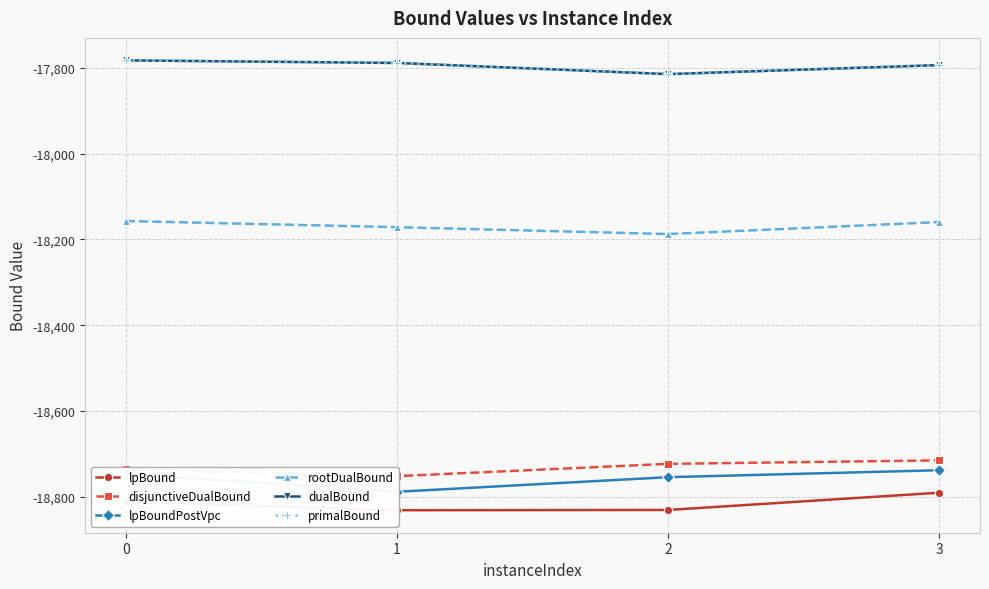

Is this an area chart (filled region under the line)?

No